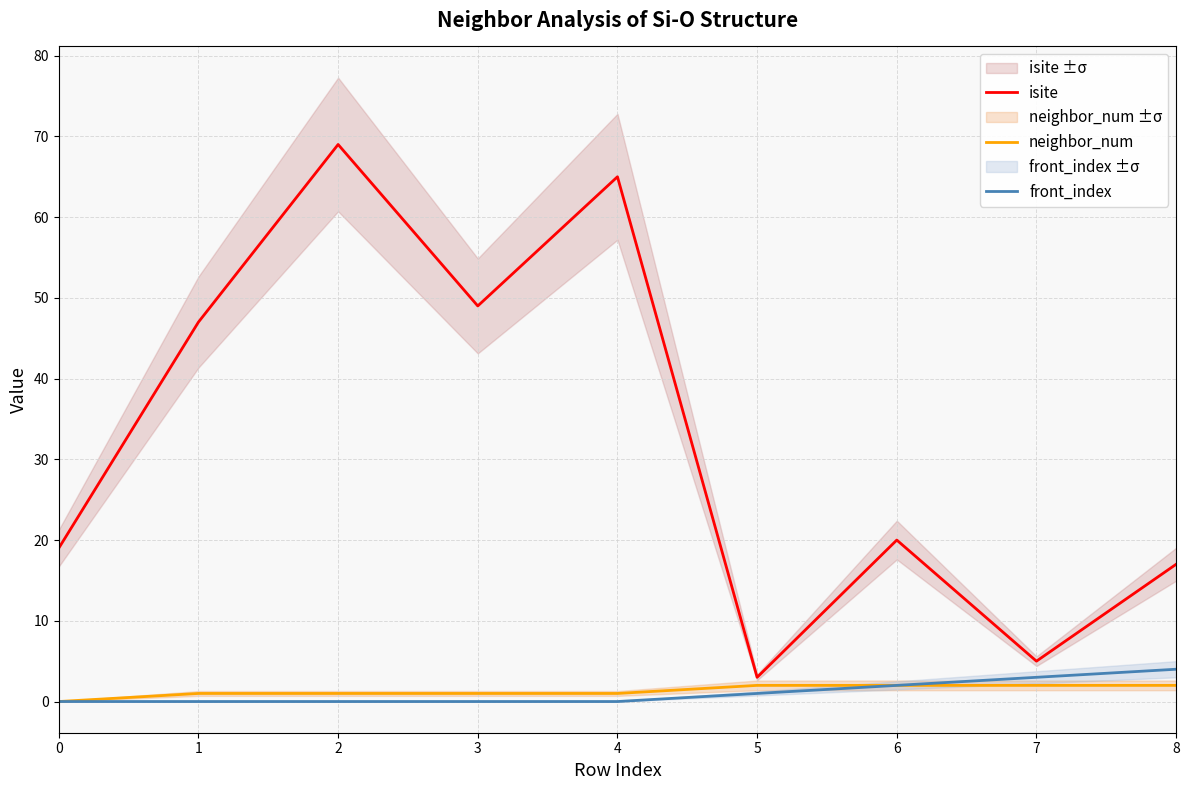

What is the value of the neighbor_num point at the 3rd from the left?

1